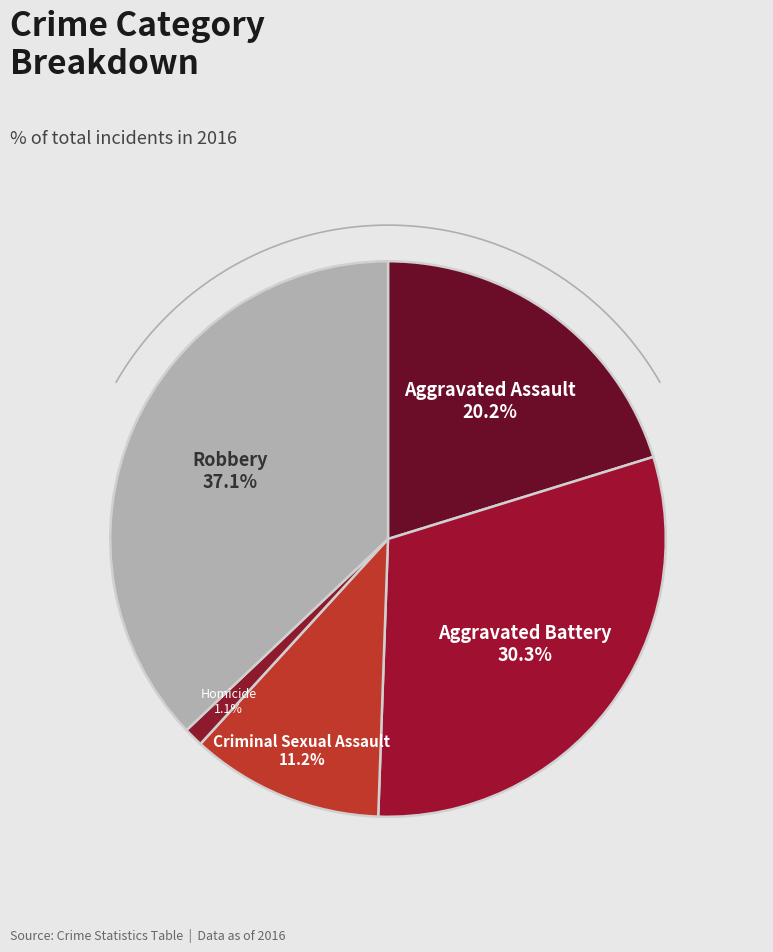

Which has a higher value, Robbery or Homicide?

Robbery